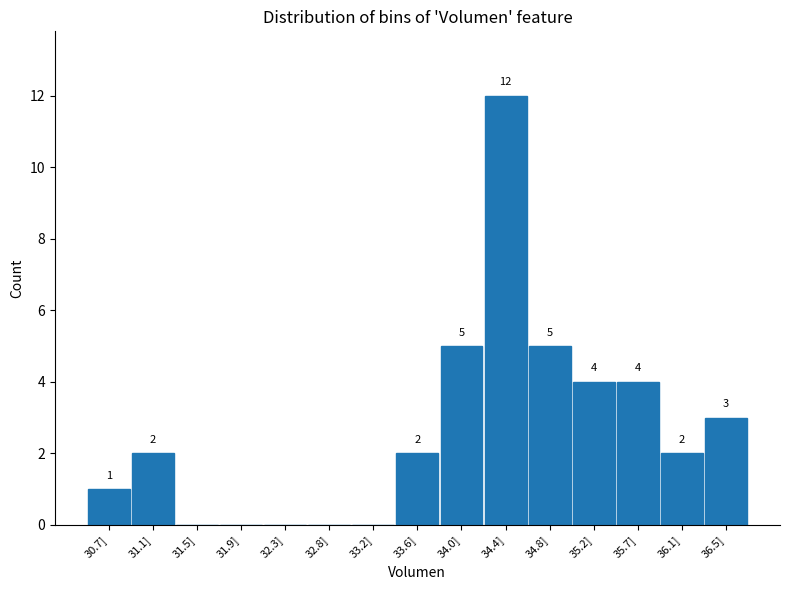

Reading left to right, list all the values displayed in this chart.

30.7]=1	31.1]=2	31.5]=0	31.9]=0	32.3]=0	32.8]=0	33.2]=0	33.6]=2	34.0]=5	34.4]=12	34.8]=5	35.2]=4	35.7]=4	36.1]=2	36.5]=3